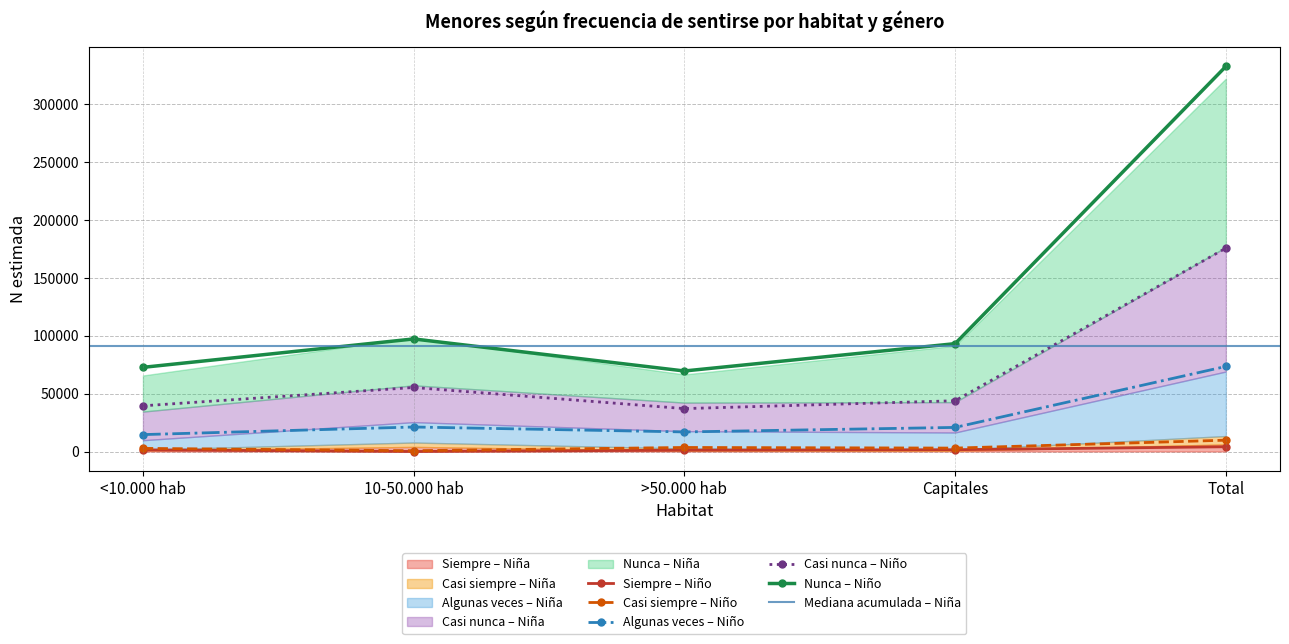

Which series has the largest range (max minus min)?

Nunca_Niña_N